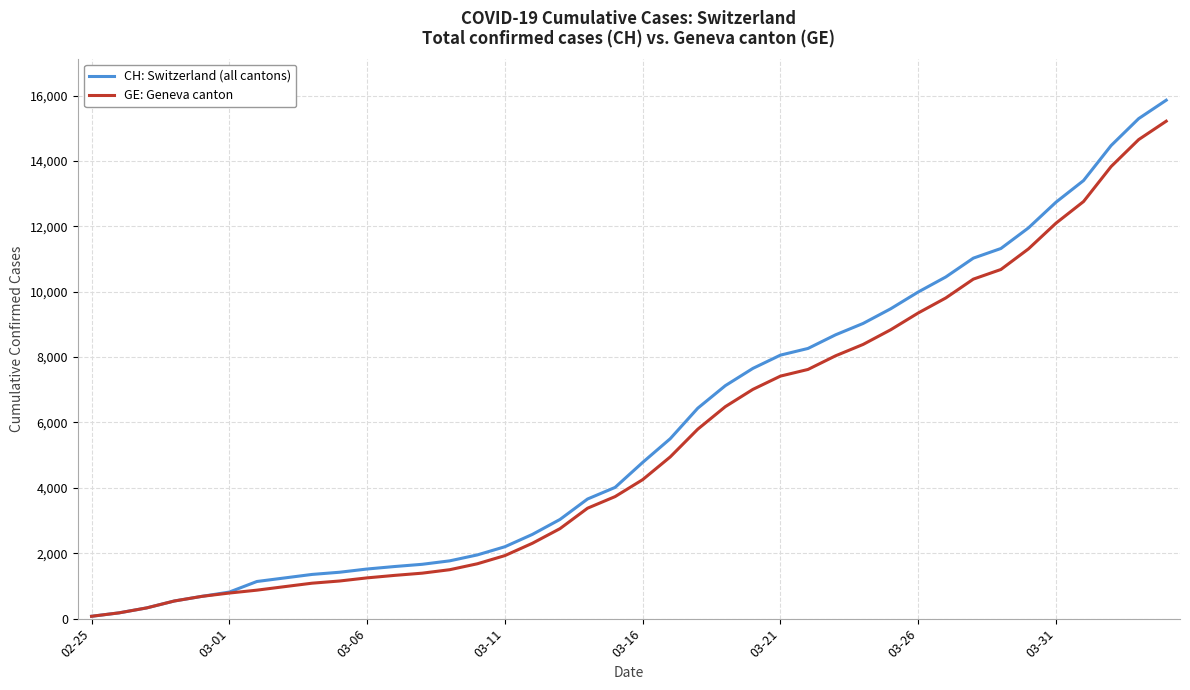

What is the average value of the CH: Switzerland (all cantons) series?

5831